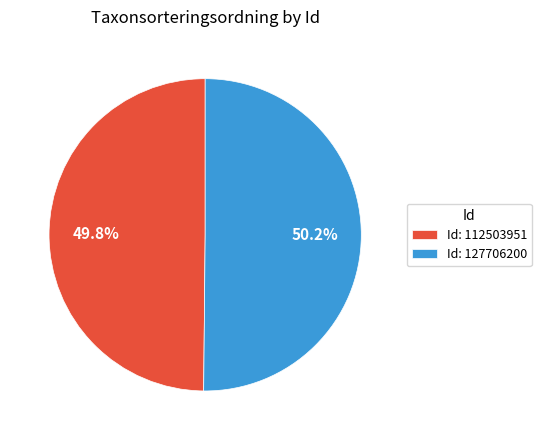

Does any single category account for the majority?

Yes